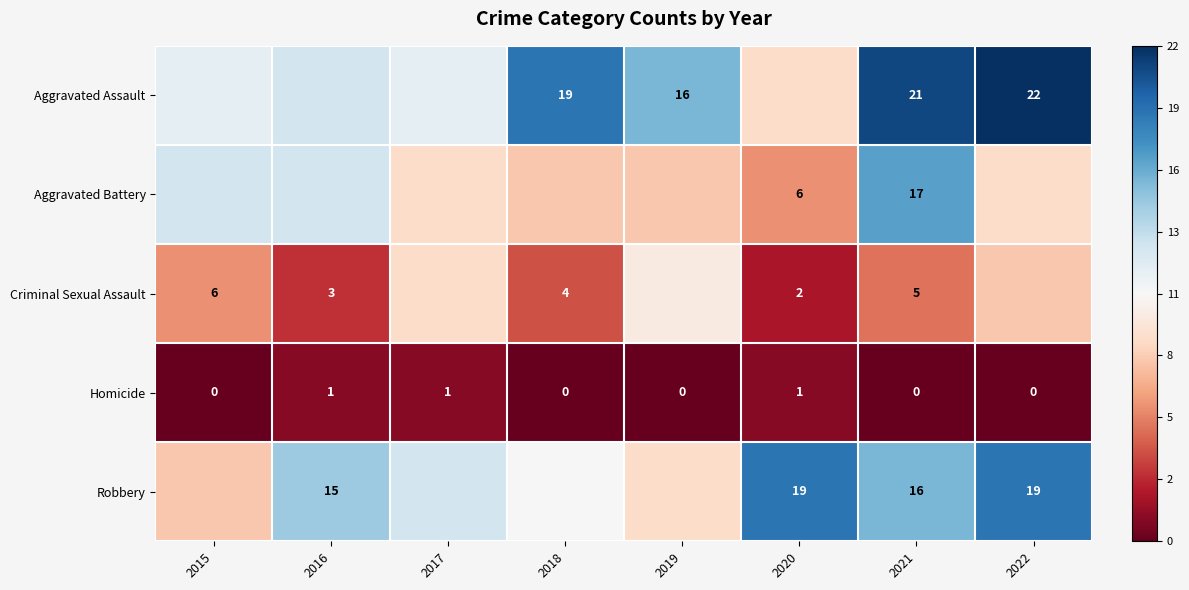

Is the value of Homicide at 2020 greater than the value of Robbery at 2022?

No